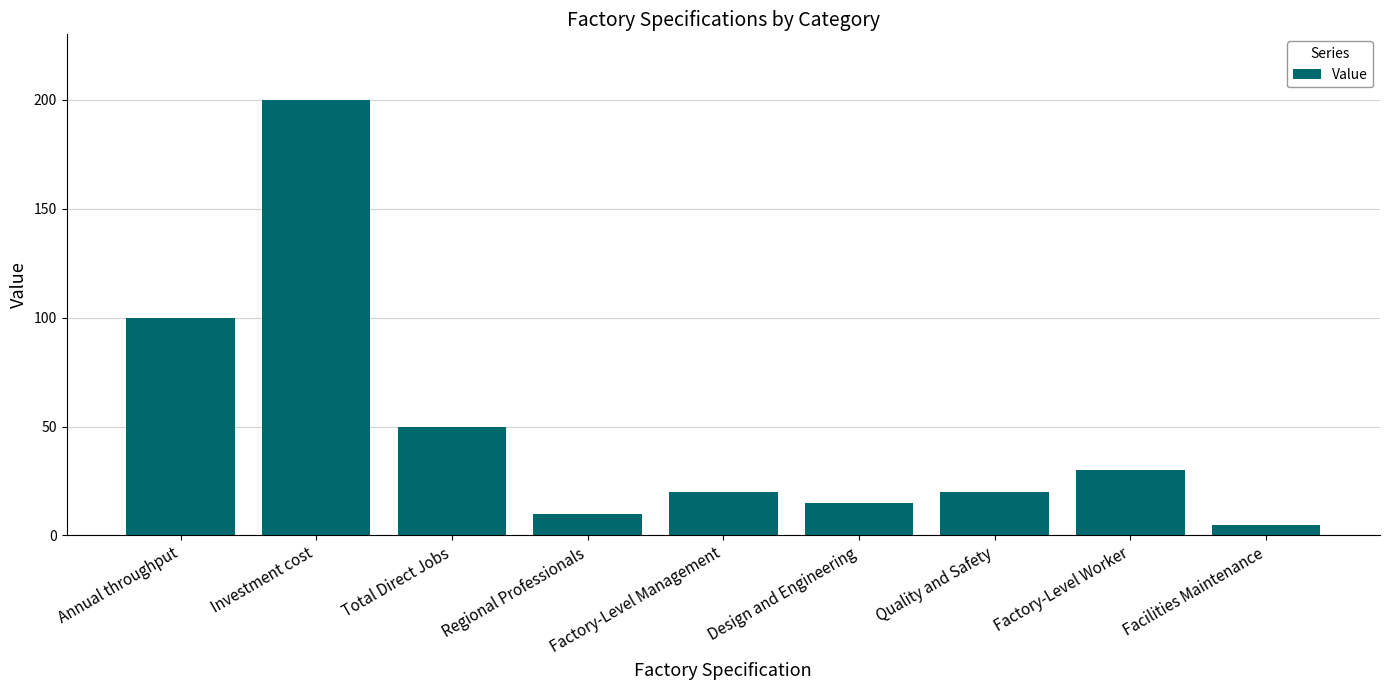

Are the bars horizontal?

No